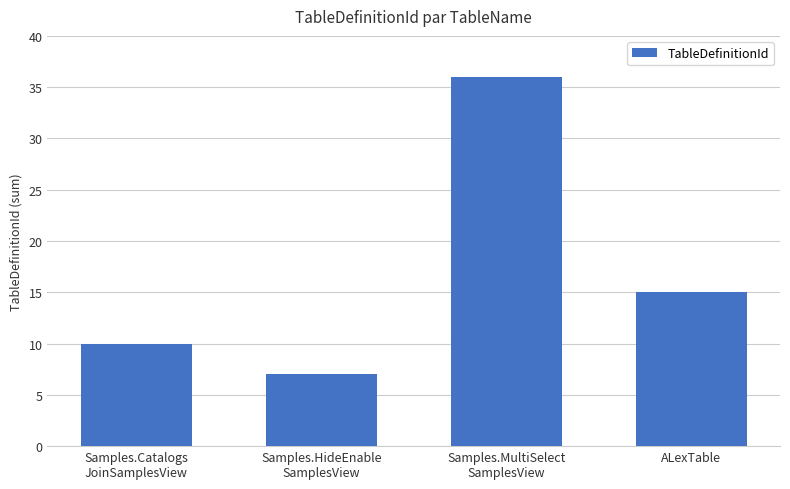

Rank the categories by value from highest to lowest.

Samples.MultiSelect
SamplesView, ALexTable, Samples.Catalogs
JoinSamplesView, Samples.HideEnable
SamplesView